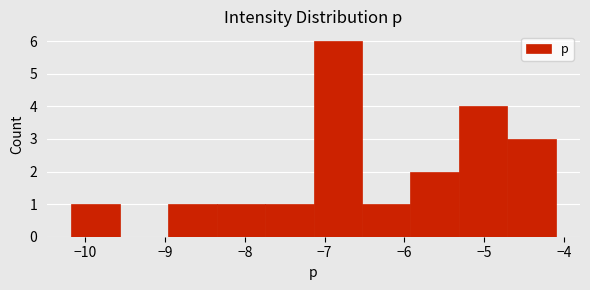

Reading left to right, list every bar in this chart as the range it spans on the x-axis followed by its height. Neither the bar edges nor the heights are printed on the chart, so give them approximately, as read against the axes.

-10.2 to -9.6: 1
-9.6 to -9.0: 0
-9.0 to -8.4: 1
-8.4 to -7.7: 1
-7.7 to -7.1: 1
-7.1 to -6.5: 6
-6.5 to -5.9: 1
-5.9 to -5.3: 2
-5.3 to -4.7: 4
-4.7 to -4.1: 3